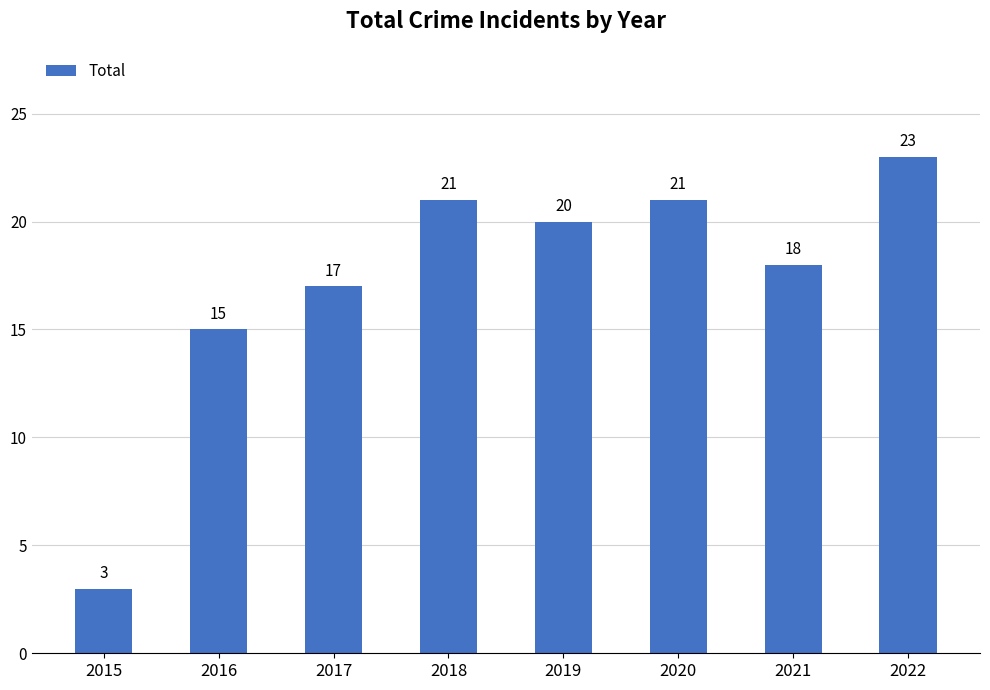

How many data points does each series have?

8